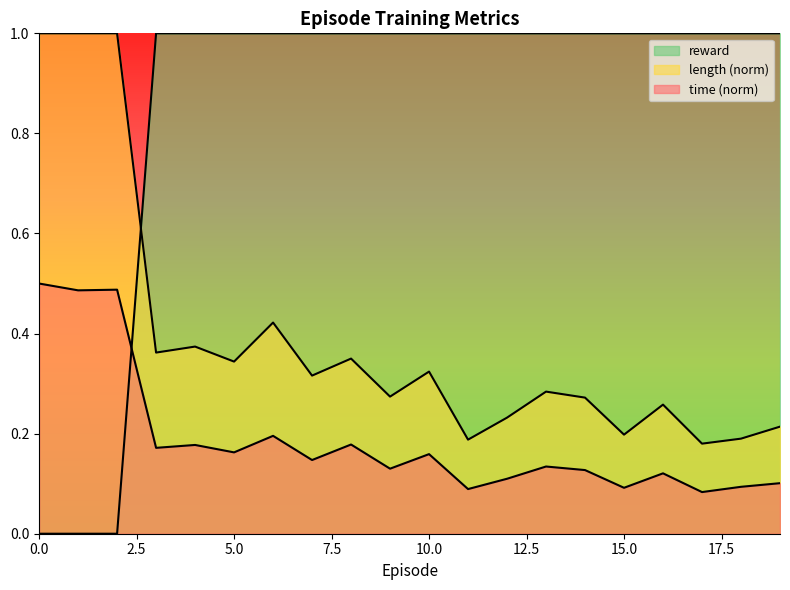

Which series has the largest range (max minus min)?

reward